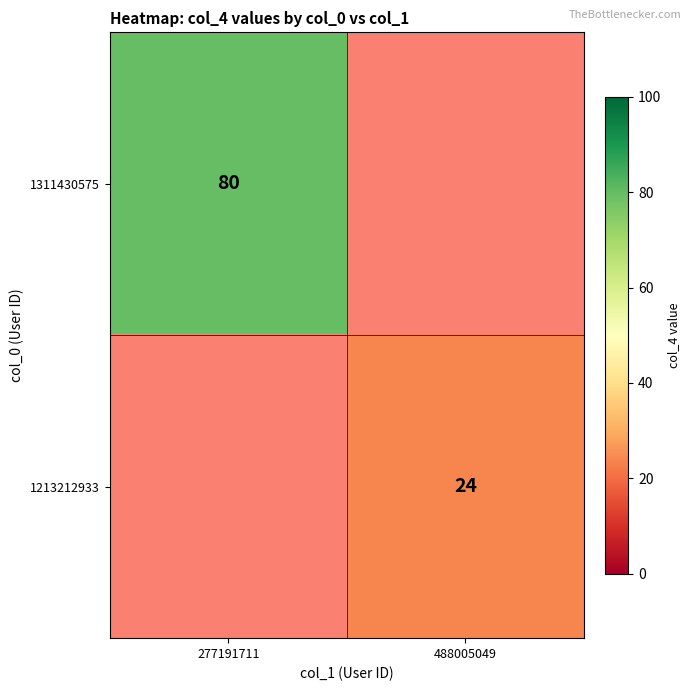

True or false: 1311430575 has a value of 80 at 277191711.

True